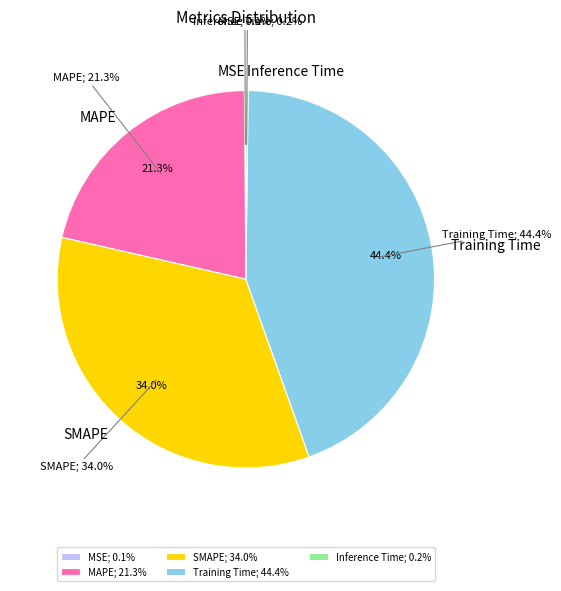

True or false: SMAPE accounts for 24% of the total.

False